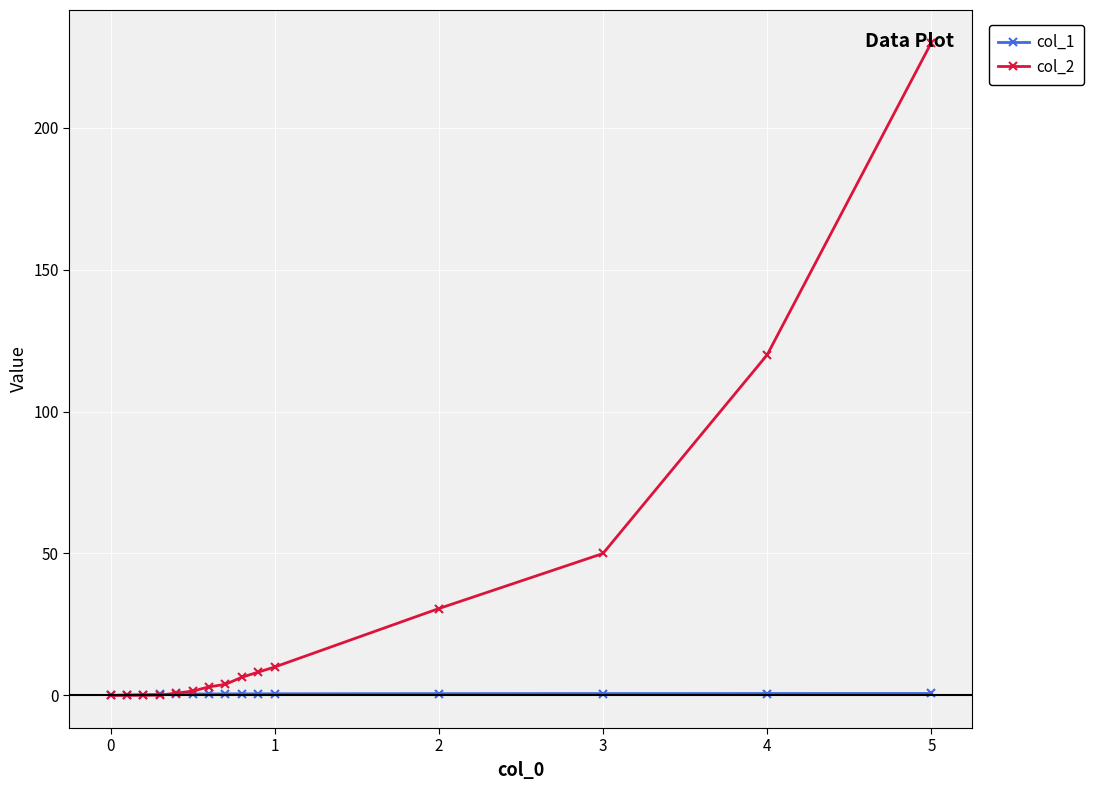

List the series in order of their overall mean, lowest first.

col_1, col_2